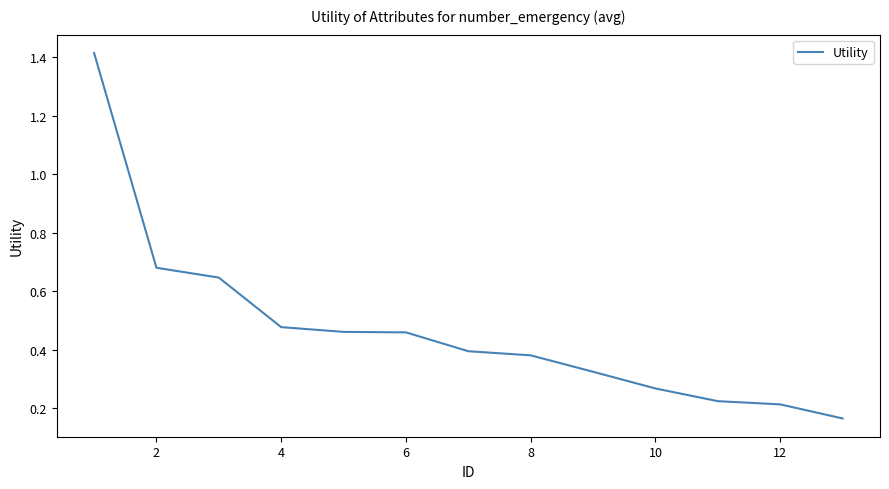

Does the chart have visible grid lines?

No